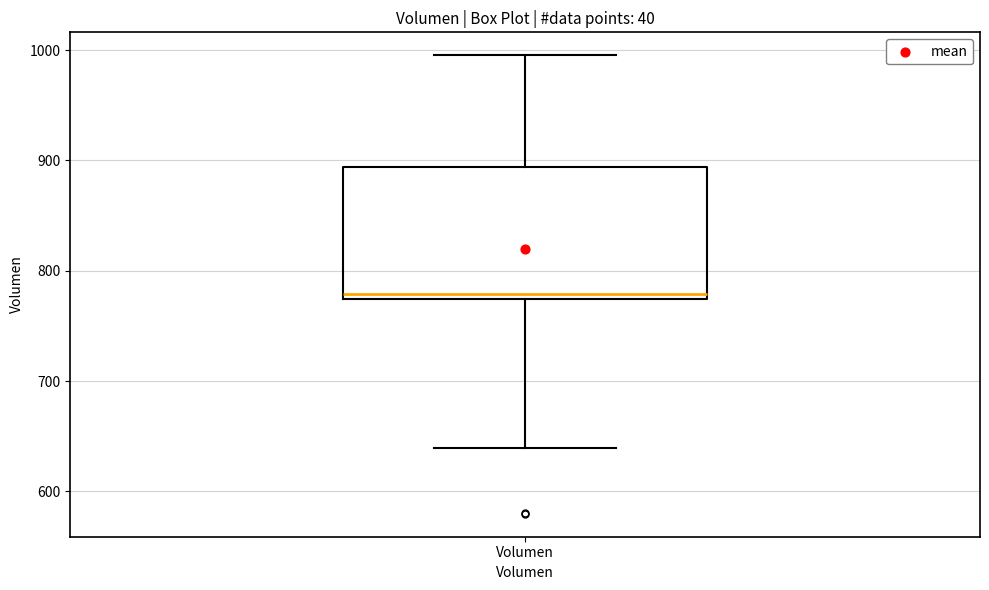

Read this box plot against the y-axis: the position of the median line, the range covered by the box, and the ends of both whiskers. The values are not printed on the chart, so give them approximately, as read against the axis.

median 780, box 770 to 890, whiskers 640 to 1000